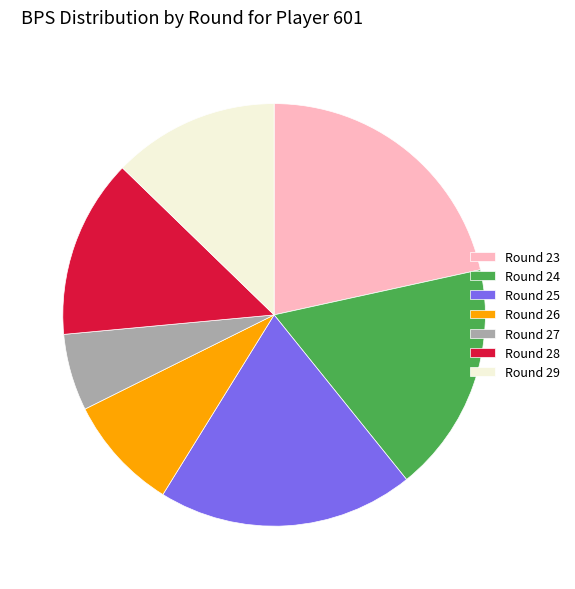

Rank the categories by value from lowest to highest.

Round 27, Round 26, Round 29, Round 28, Round 24, Round 25, Round 23